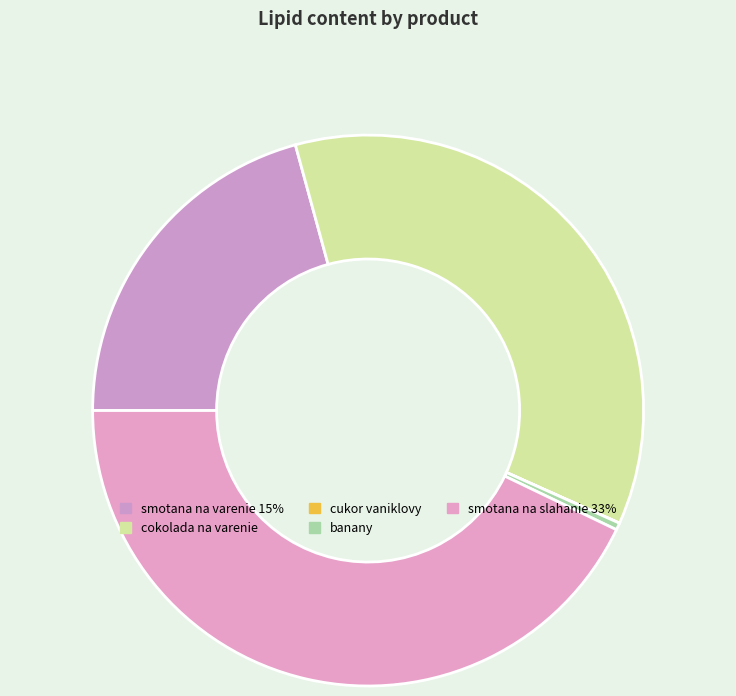

The cukor vaniklovy slice represents 0% of the pie. True or false?

True